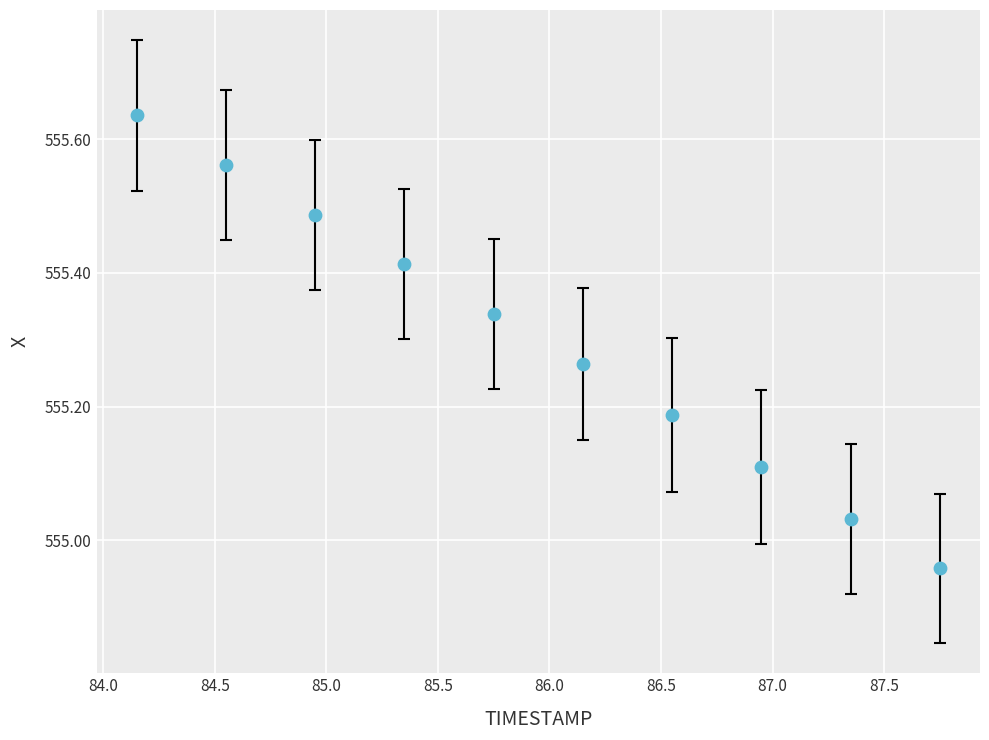

What is the range of Y values (max minus min)?

0.7